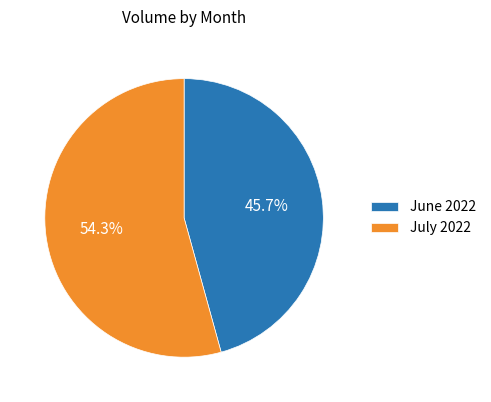

Rank the categories by value from lowest to highest.

June 2022, July 2022